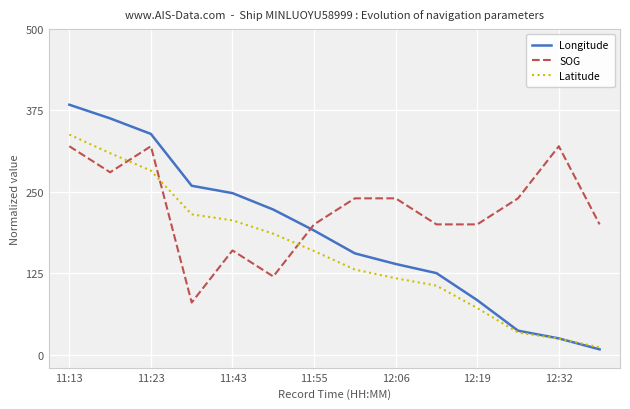

What is the minimum value for Latitude?

11.3